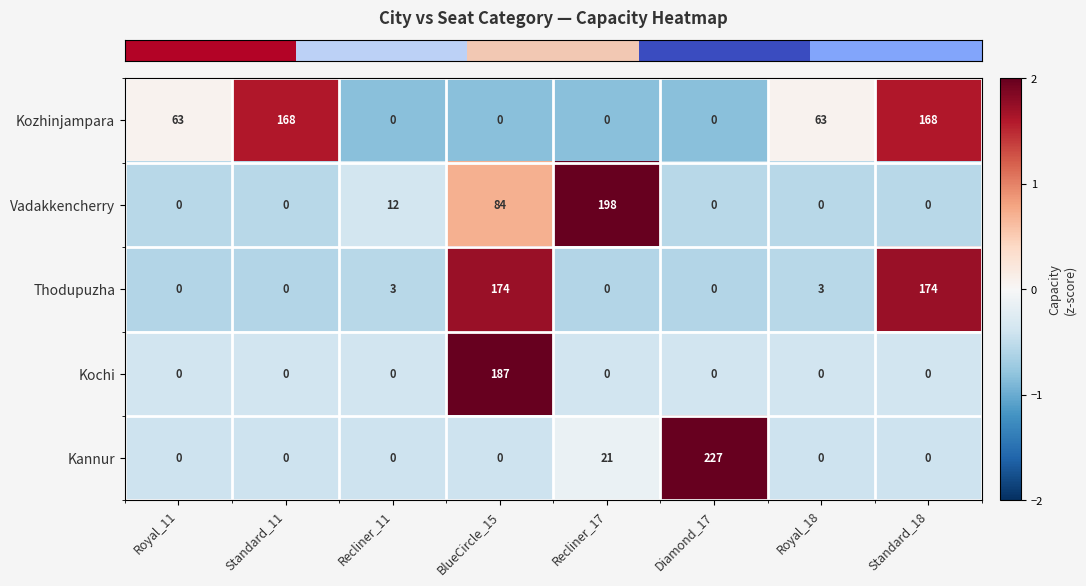

At which category is the sum across all series the highest?

BlueCircle_15